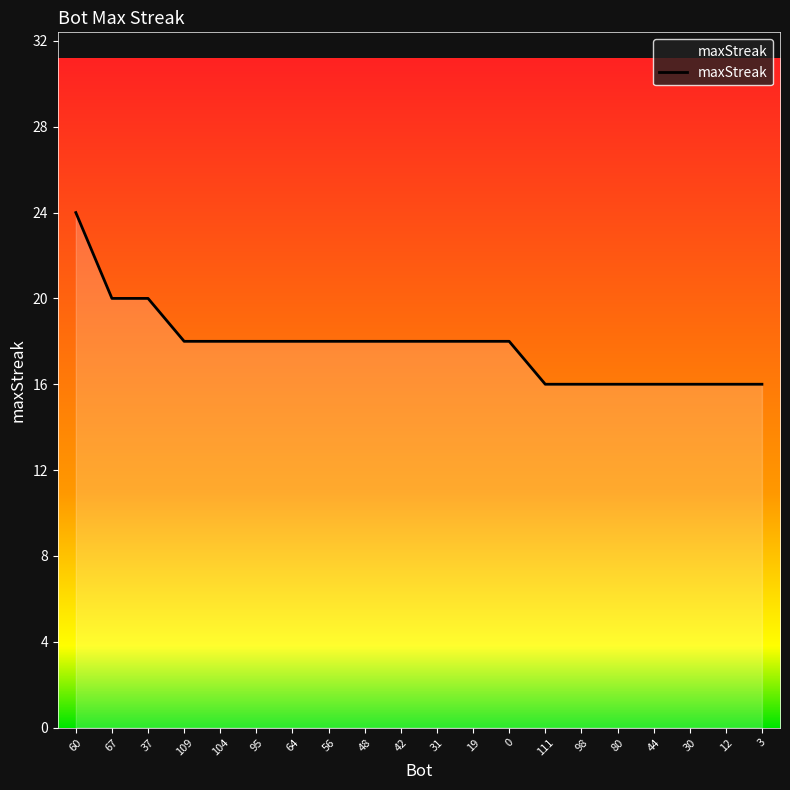

What is the difference between the values at 44 and 48?

2